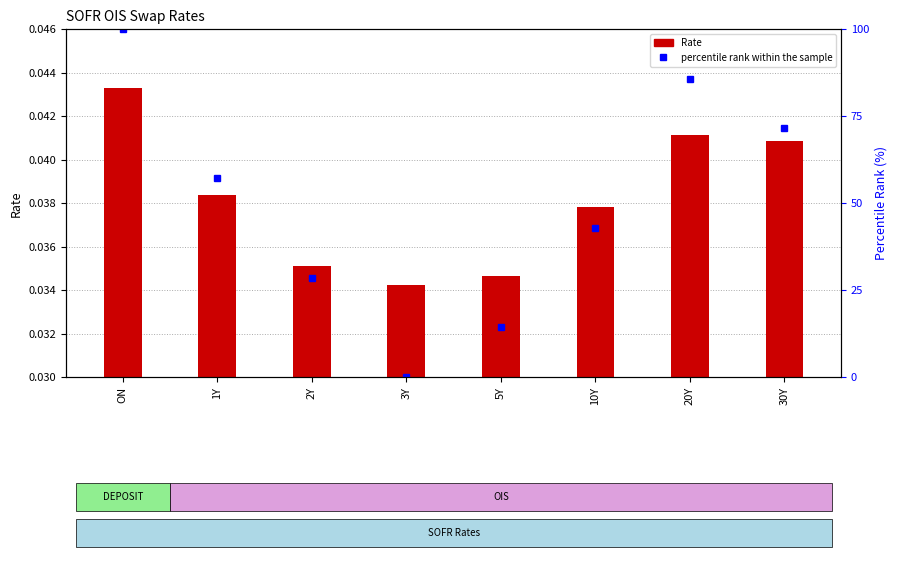

Which series has the largest total across all categories?

percentile rank within the sample